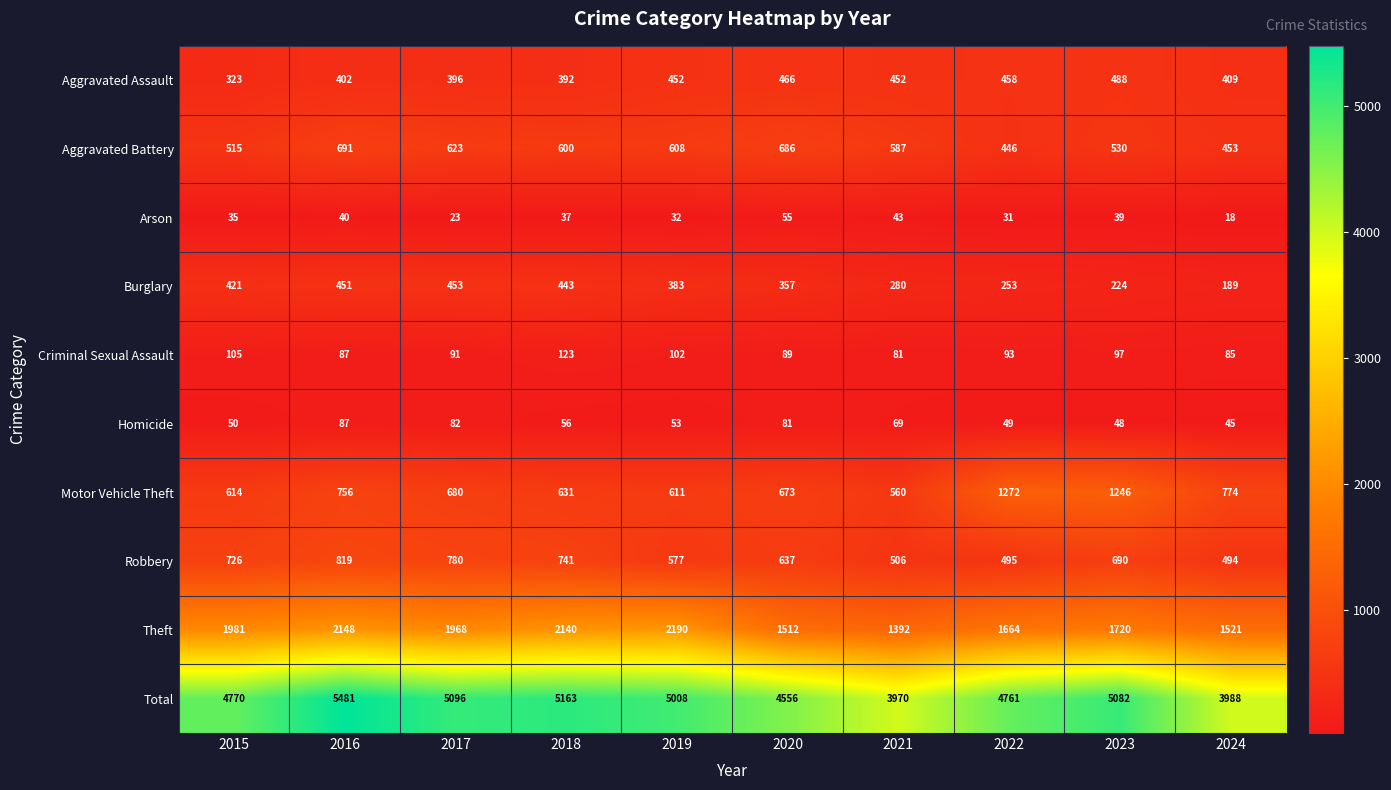

Read the Motor Vehicle Theft value at 2018.

631